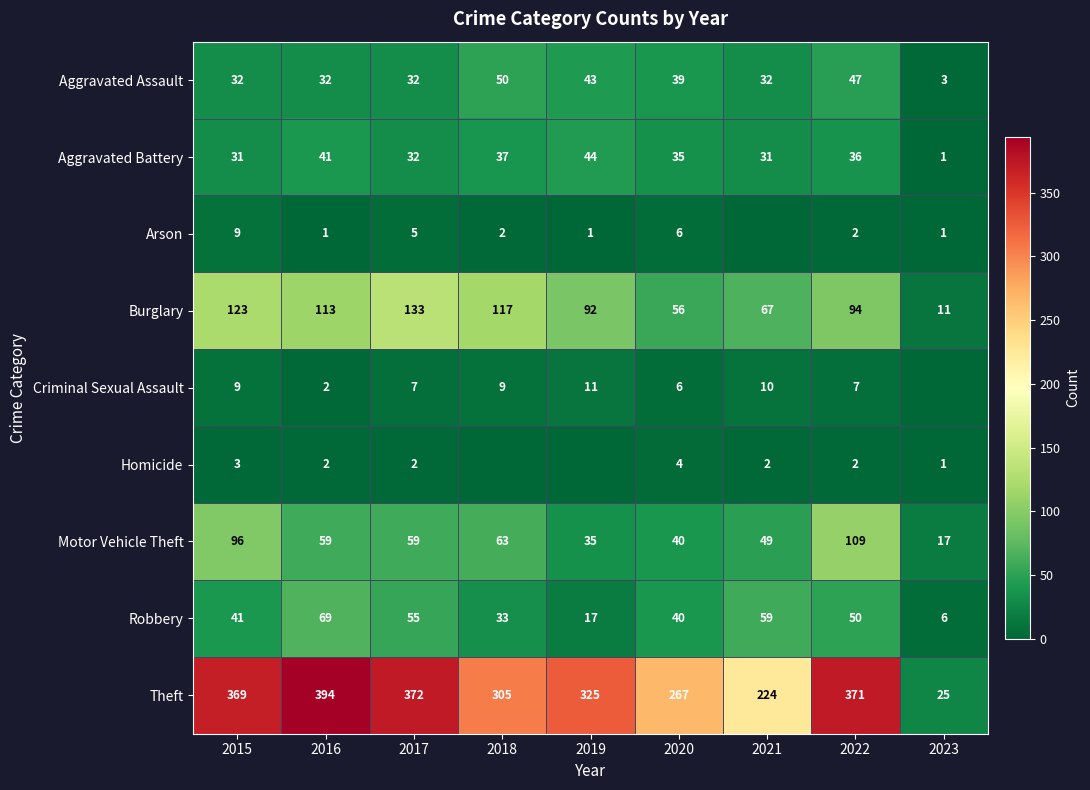

At which label does Theft first exceed 325?

2015